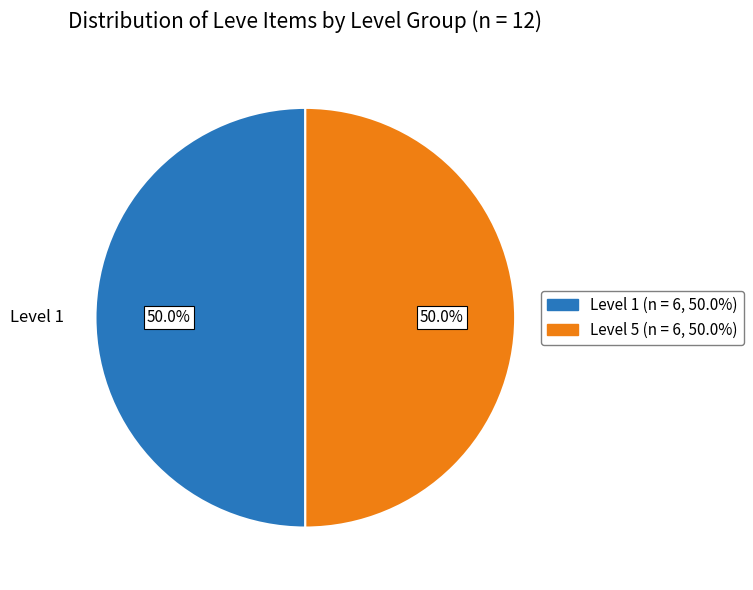

Approximately how many times larger is the value at Level 5 compared to Level 1?

1.0